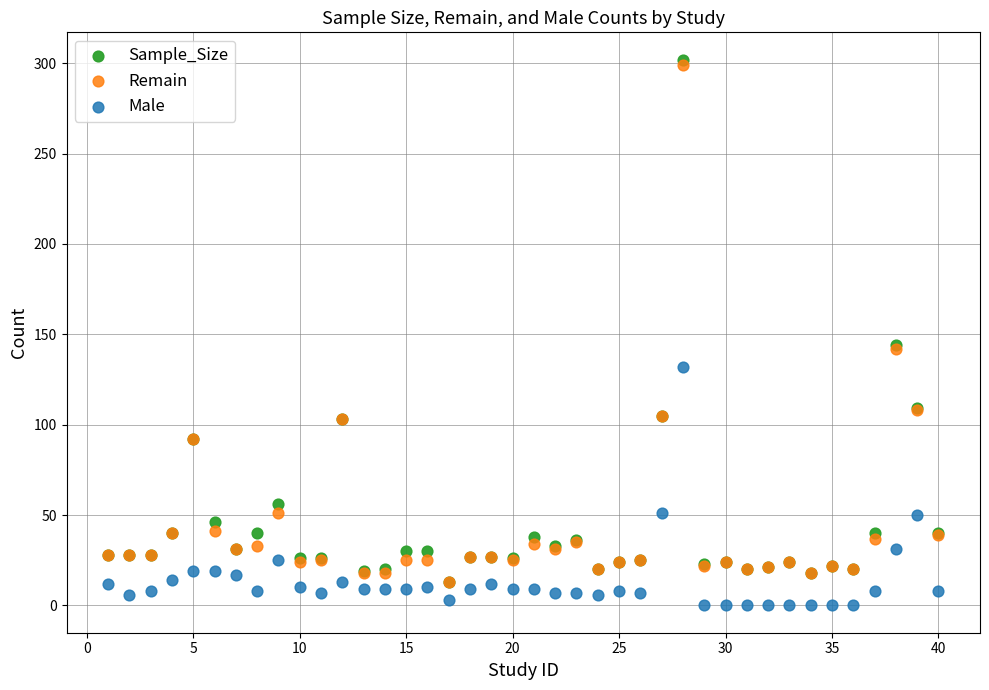

In the Male series, what Y value is closest to 66?

51